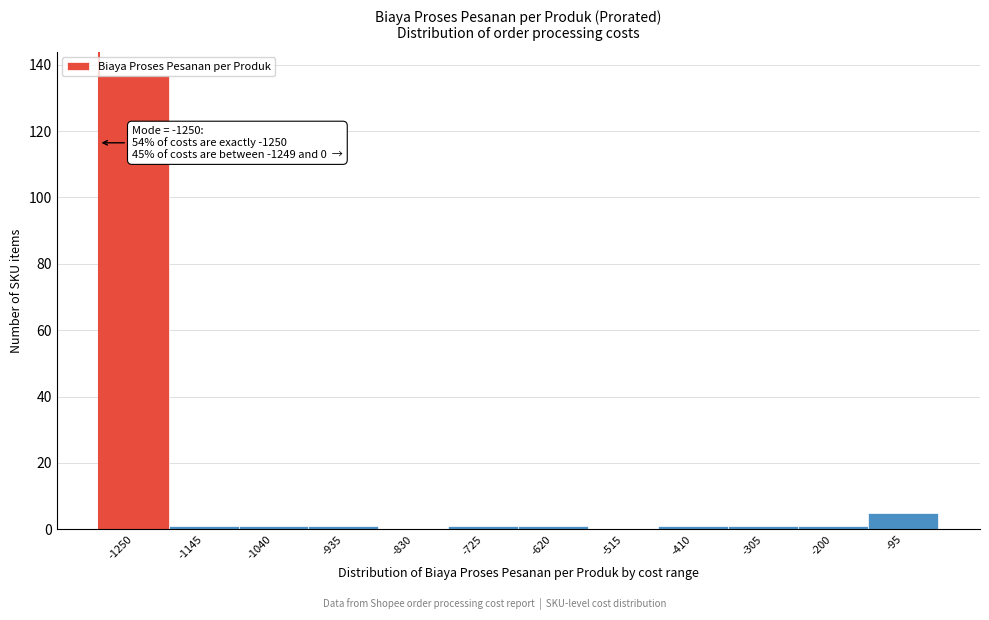

What is the sum of all values?

150